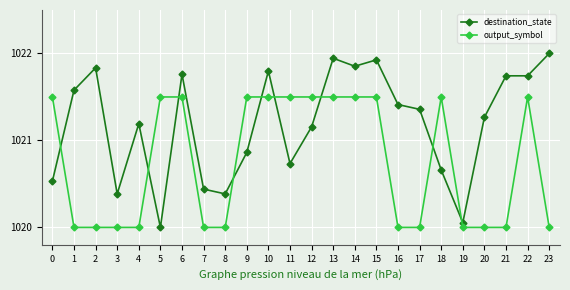

Rank the series at 22 from highest to lowest value.

destination_state, output_symbol